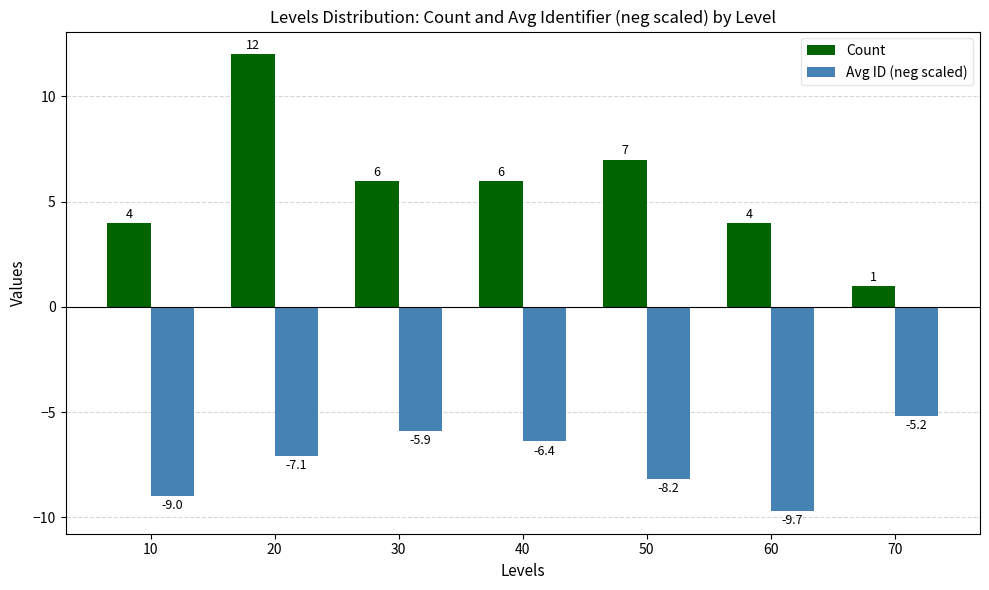

What value does the Avg ID (neg scaled) series have at 40?

-6.4